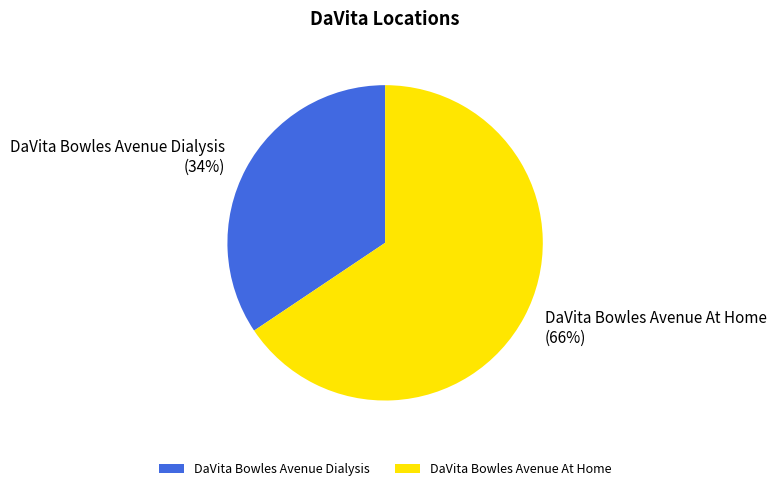

Count the number of slices in the pie.

2